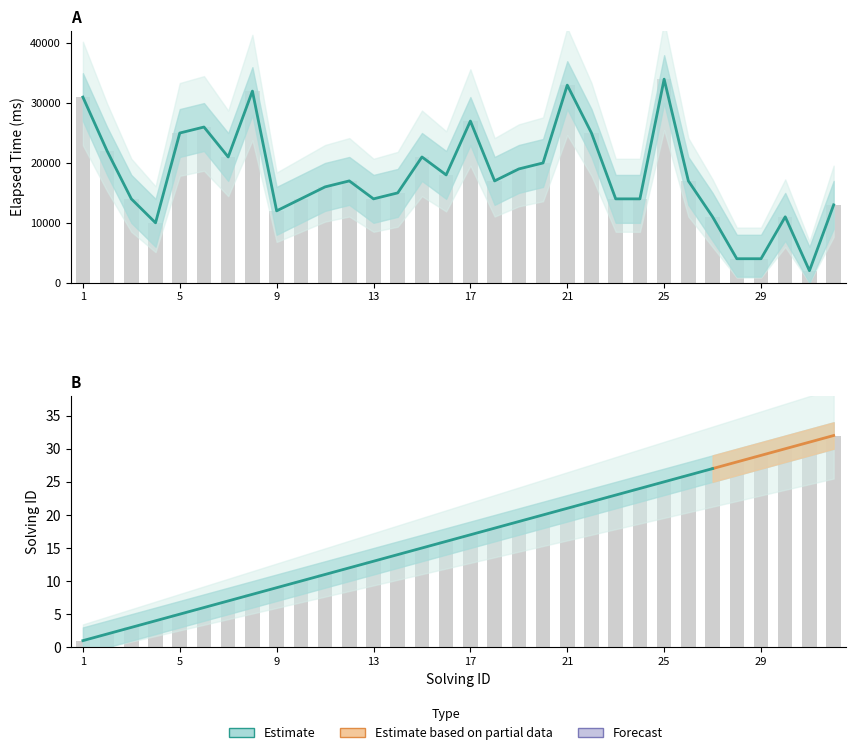

True or false: elapsed_time has a value of 15731 at 17.

False